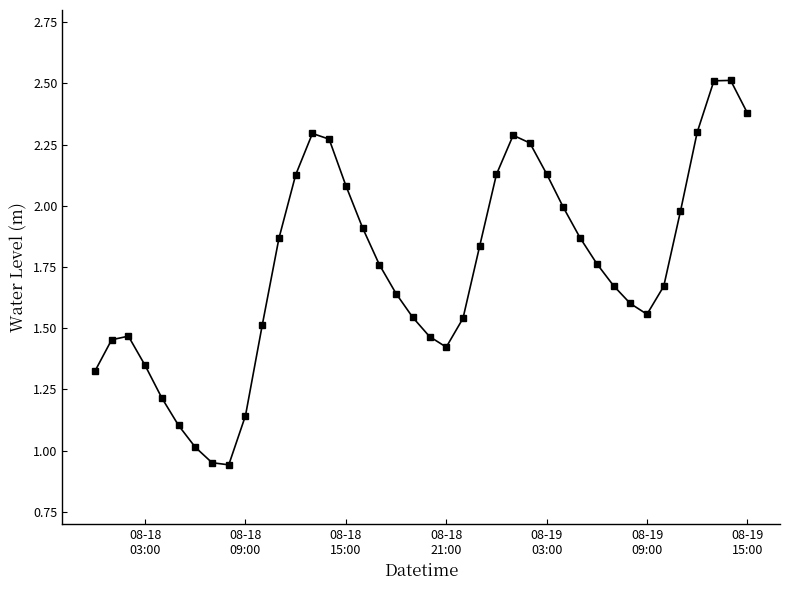

What is the greatest value displayed?

2.5